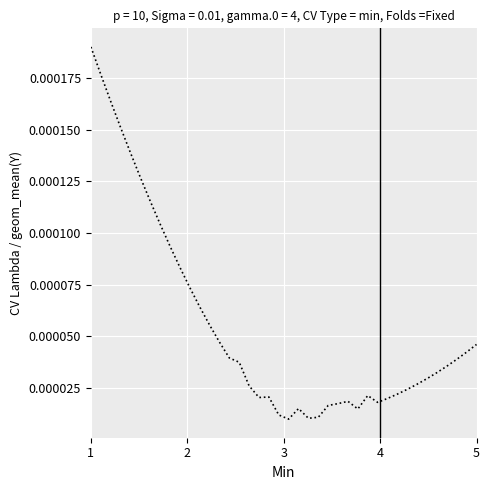

Does the chart display data point markers on the line(s)?

No